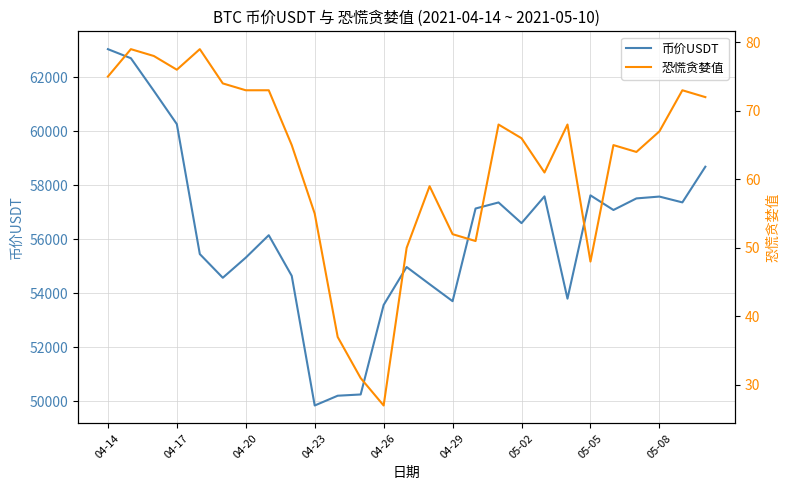

Is this an area chart (filled region under the line)?

No